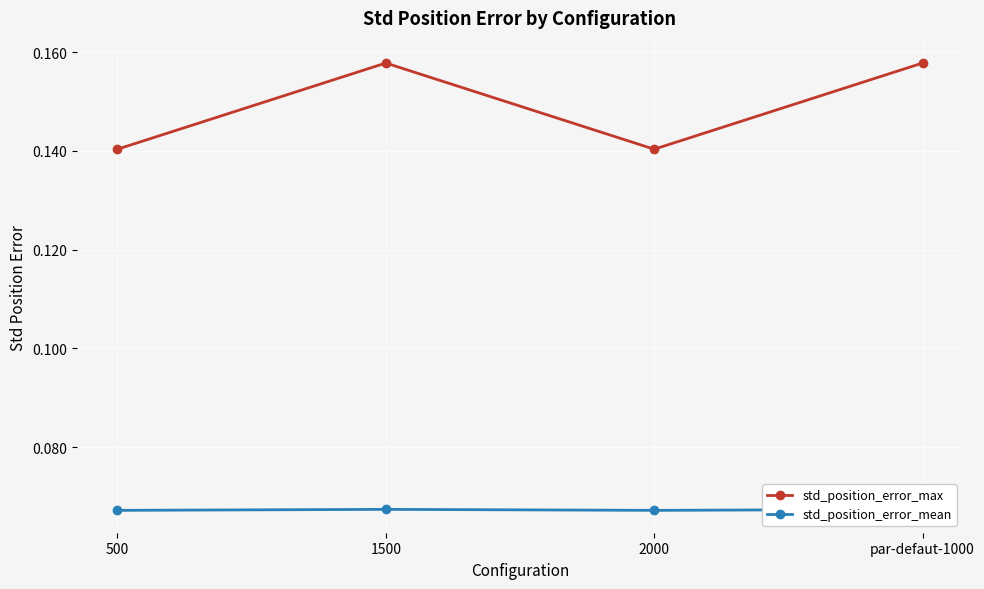

Rank the categories by std_position_error_mean value from lowest to highest.

500, 2000, 1500, par-defaut-1000